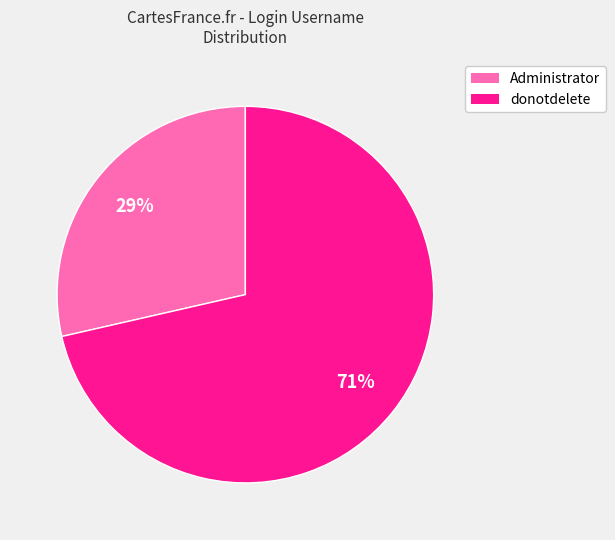

Is there any slice that represents more than half of the pie?

Yes